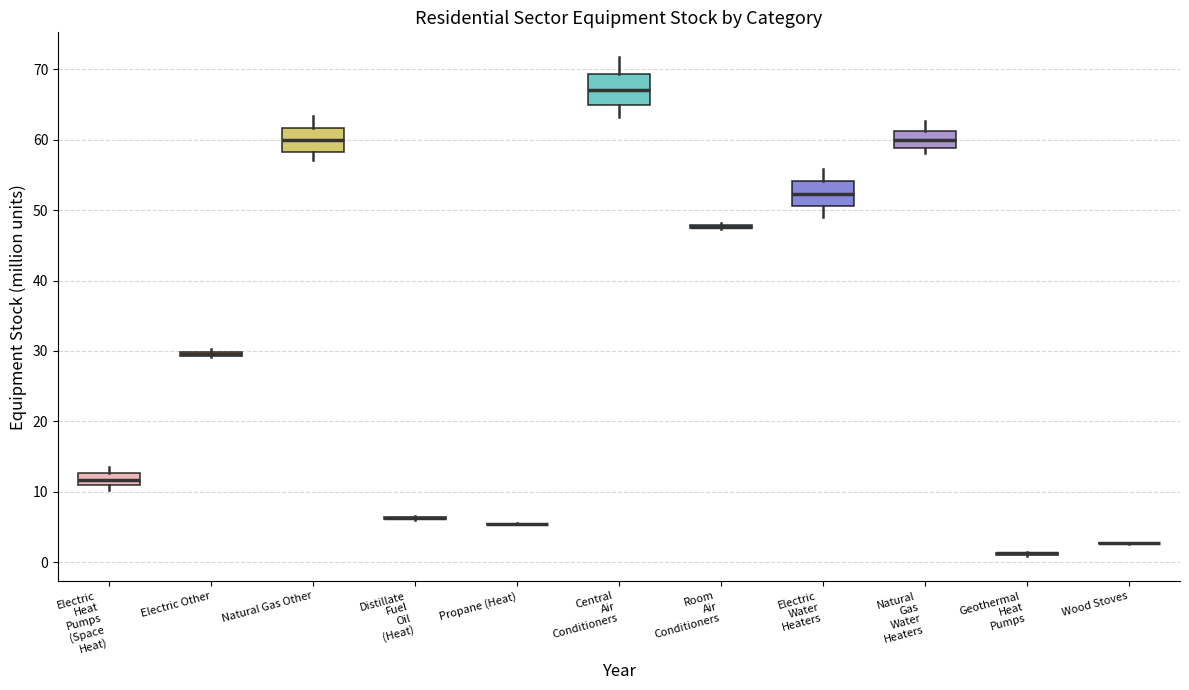

Where is the lower edge of the box for Central Air Conditioners on the y-axis? The values are not printed on the chart, so give them approximately, as read against the axis.

65